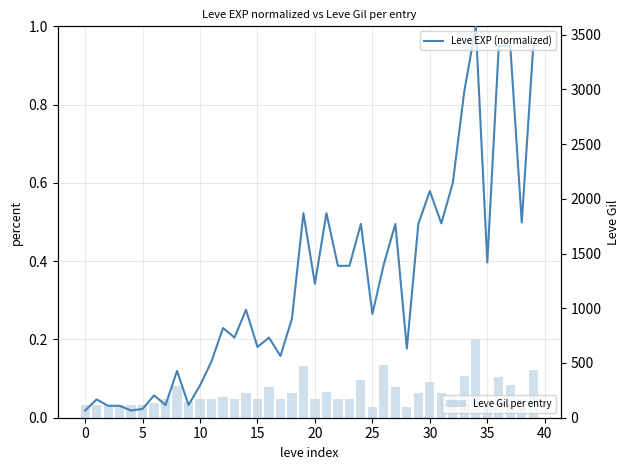

At which category is the sum across all series the highest?

34